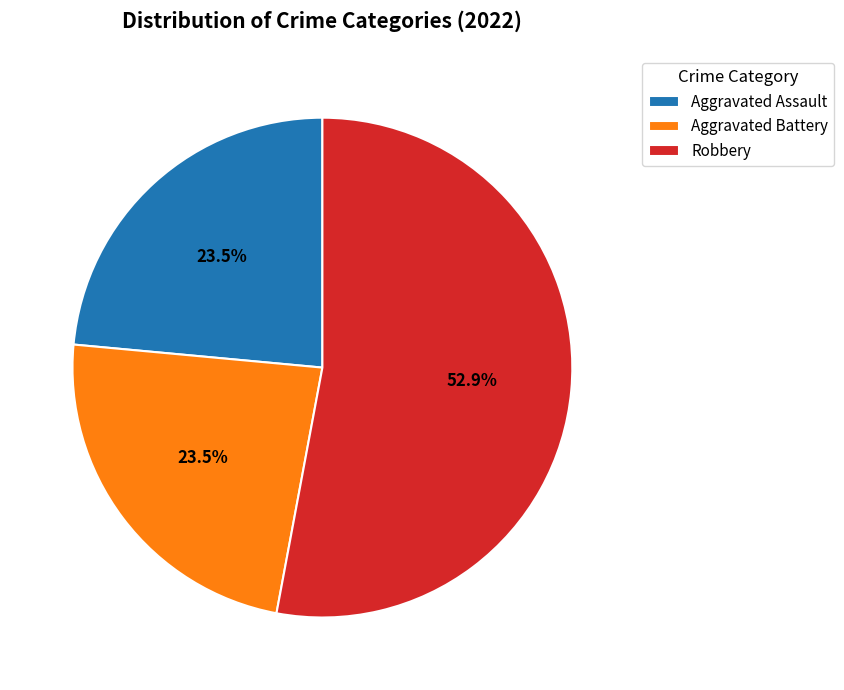

The Aggravated Assault slice represents 38% of the pie. True or false?

False